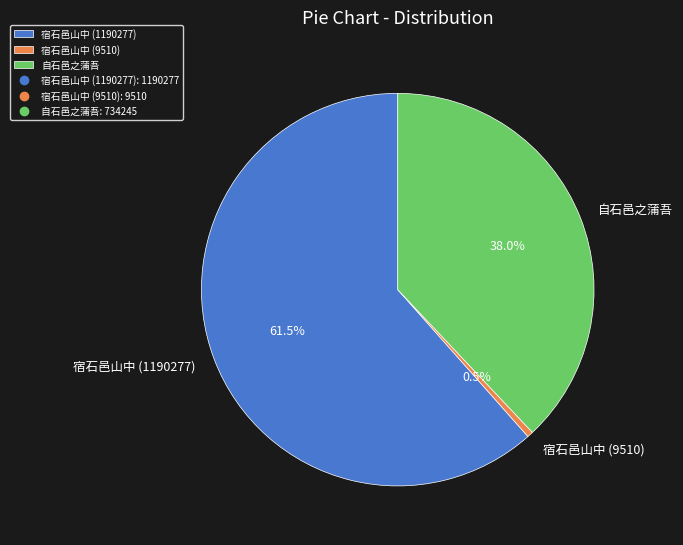

To the nearest percent, what is the average slice percentage?

33%